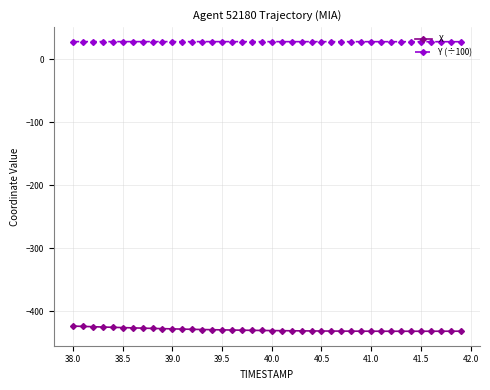

Is this an area chart (filled region under the line)?

No